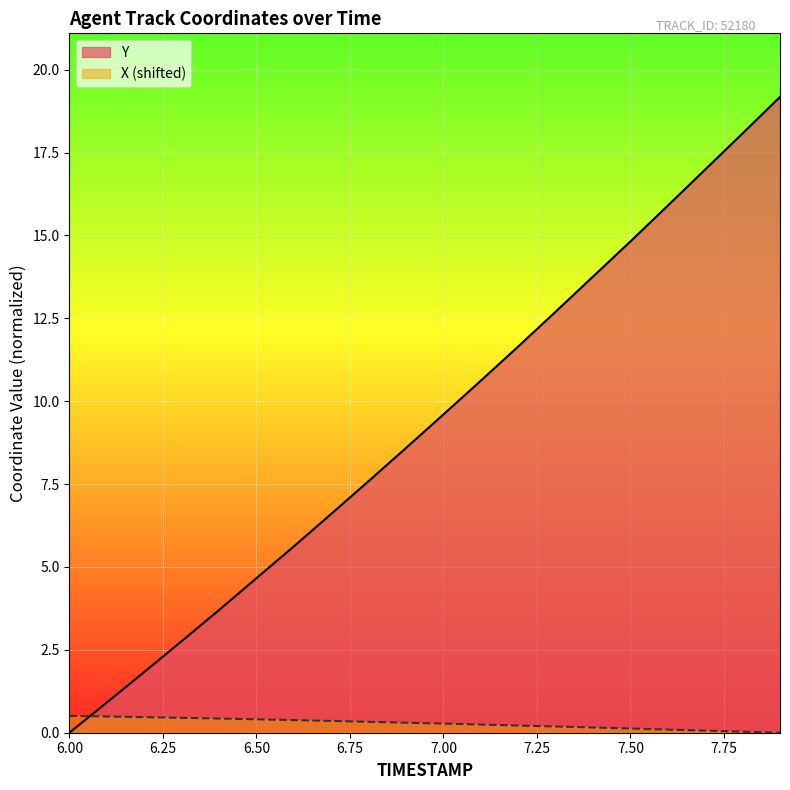

What are all the series names shown in the legend?

Y, X (shifted)